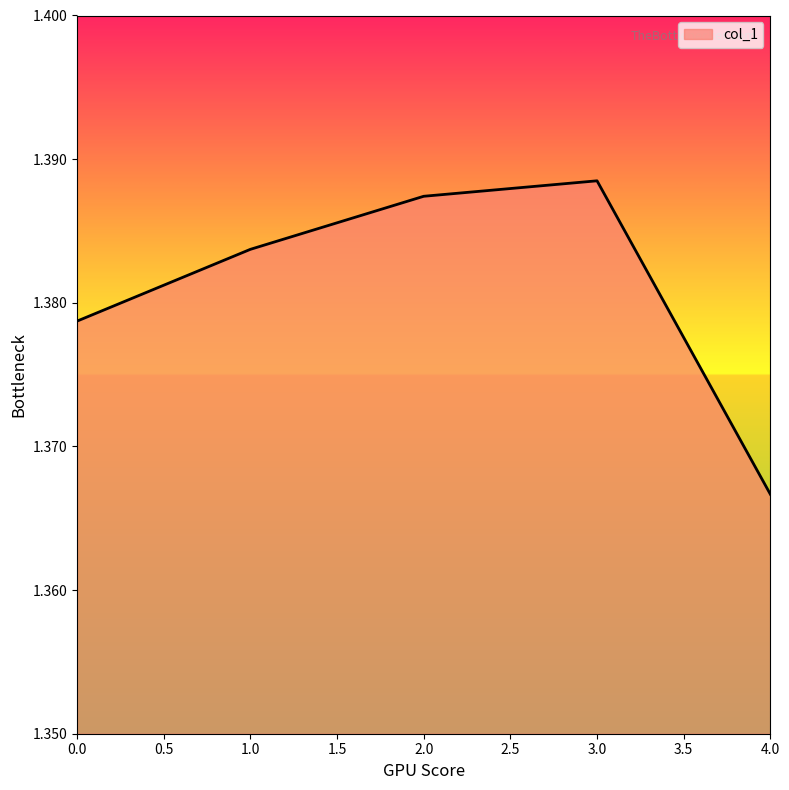

Which label corresponds to the largest value in the chart?

3.0